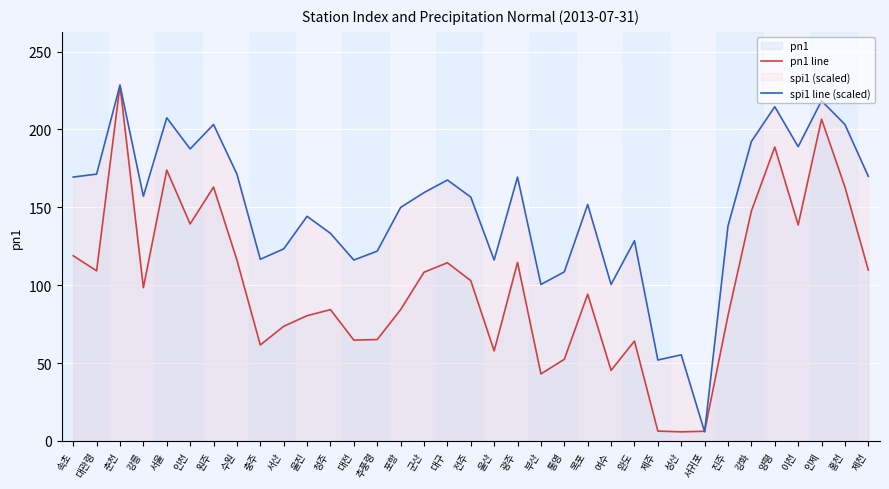

What is the lowest value of the spi1 line (scaled) series?

5.8